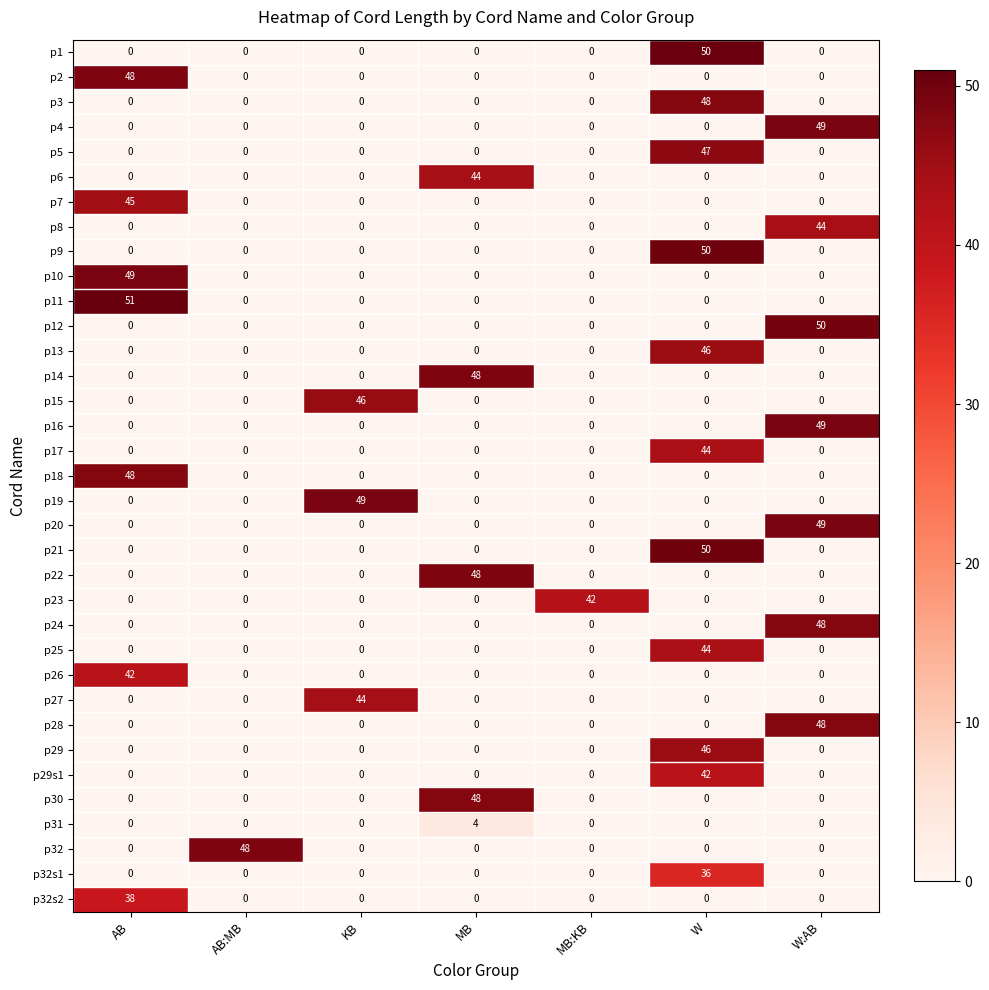

At how many categories does at least one series exceed 23?

7